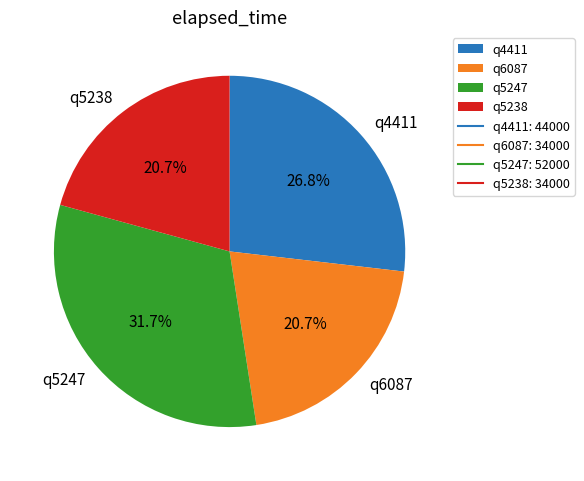

Count the number of slices in the pie.

4